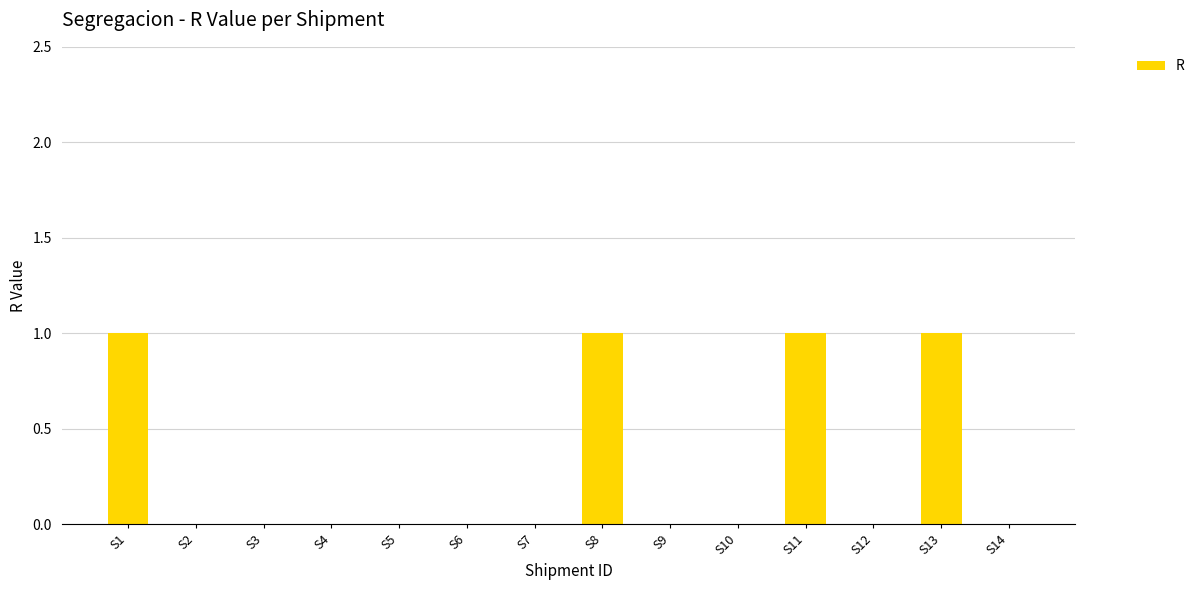

Reading left to right, transcribe all the data shown in this chart.

S1=1	S2=0	S3=0	S4=0	S5=0	S6=0	S7=0	S8=1	S9=0	S10=0	S11=1	S12=0	S13=1	S14=0